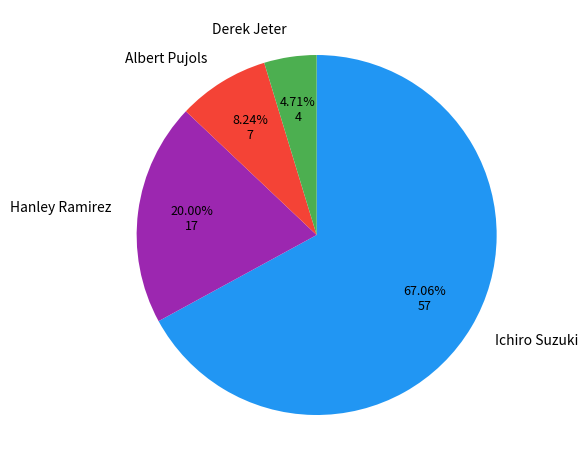

How many segments does this pie chart have?

4